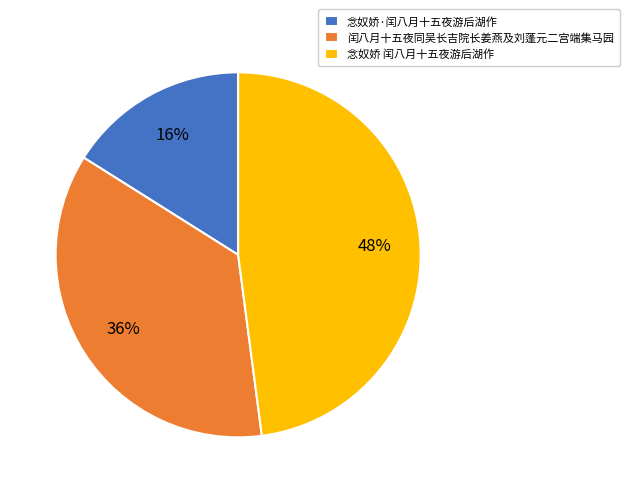

Approximately how many times larger is the value at 闰八月十五夜同吴长吉院长姜燕及刘蓬元二宫端集马园 compared to 念奴娇 闰八月十五夜游后湖作?

0.8